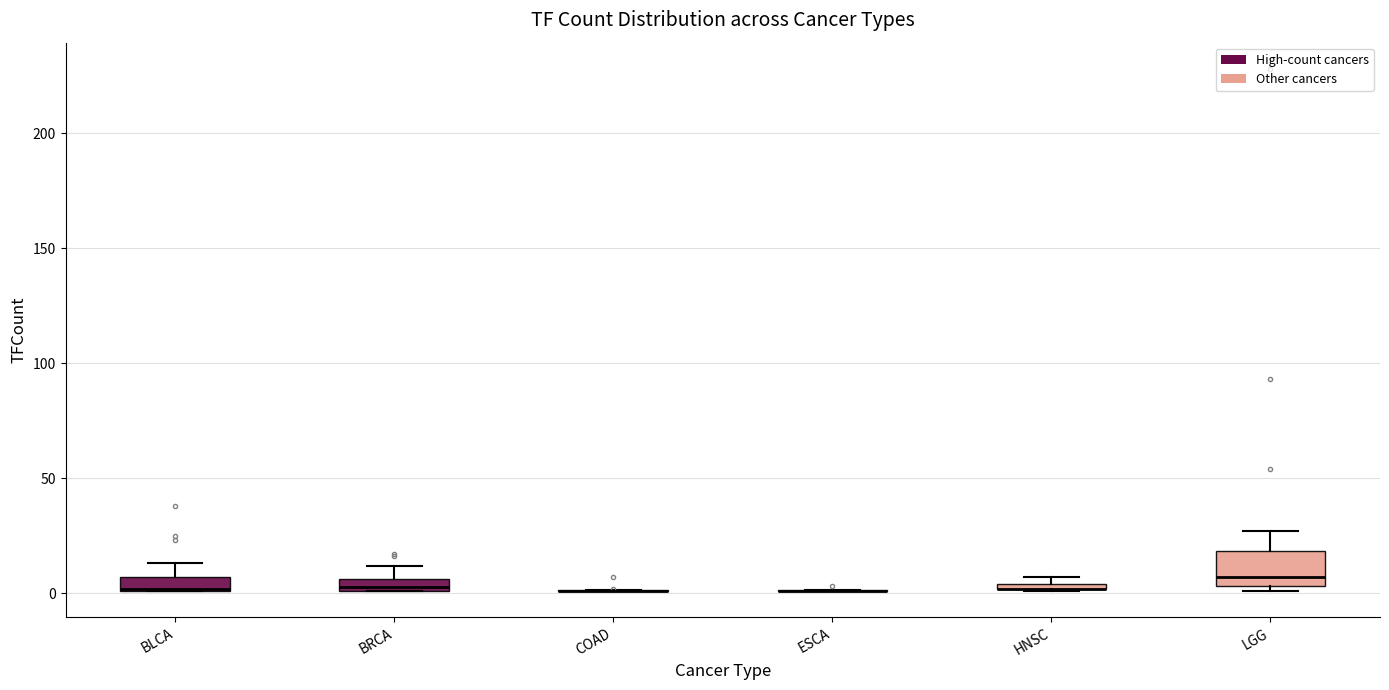

Which box is the tallest, from its lower edge to its upper edge?

LGG